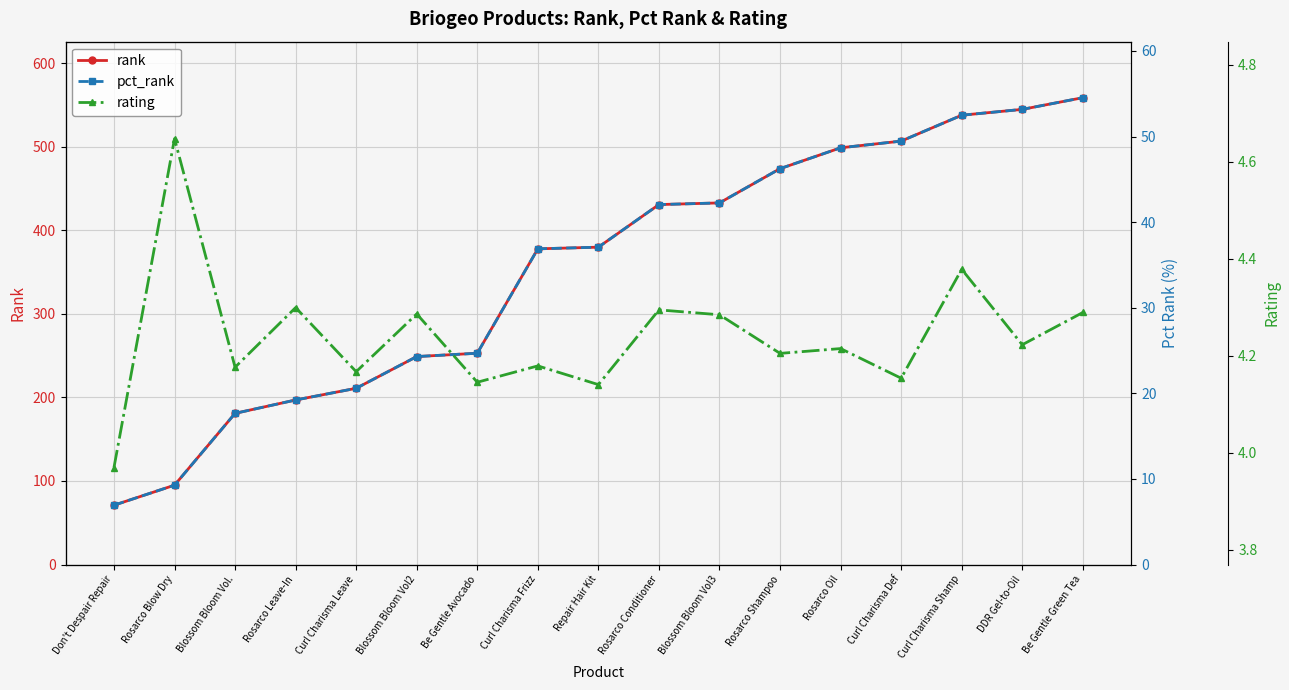

True or false: rank and pct_rank cross at least once.

False